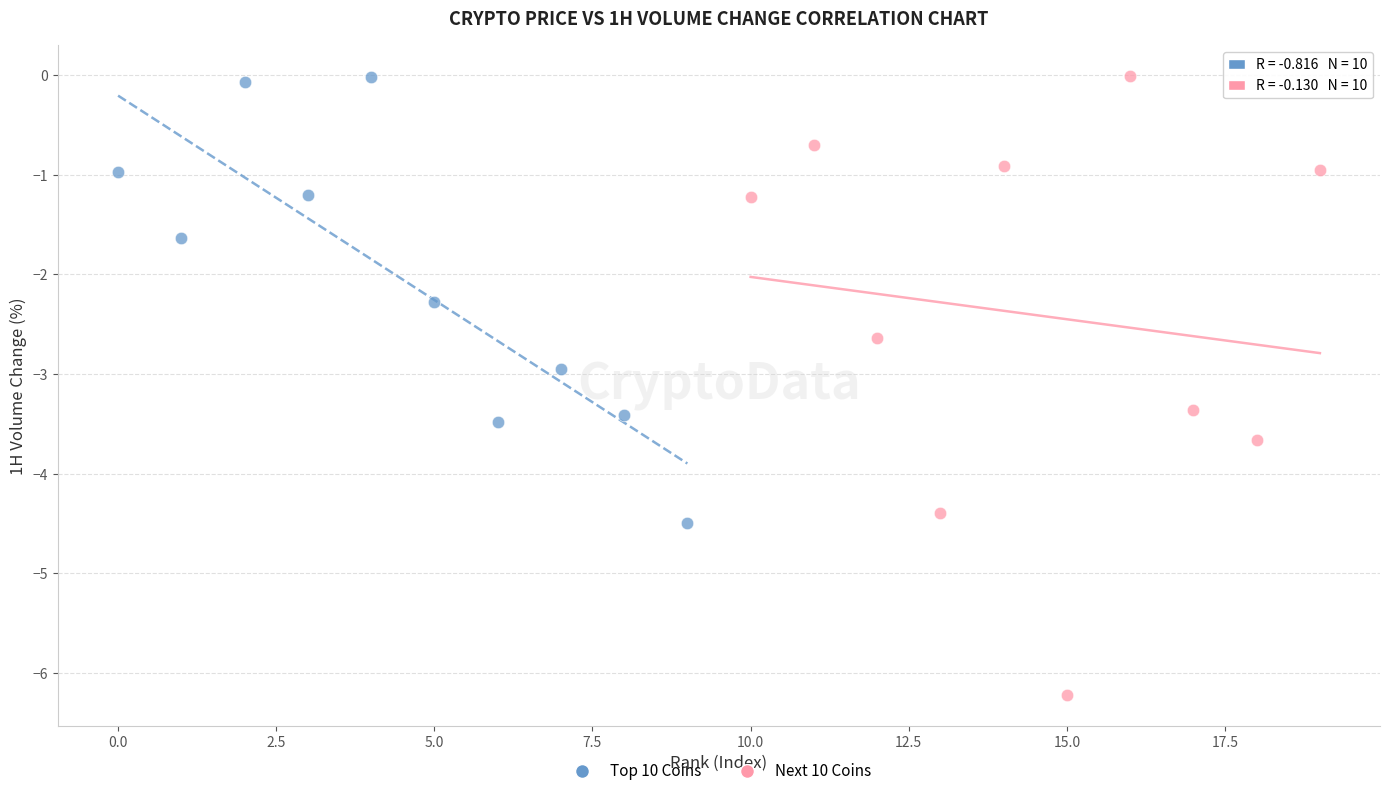

Which series has the largest Y range (max minus min)?

Next 10 Coins